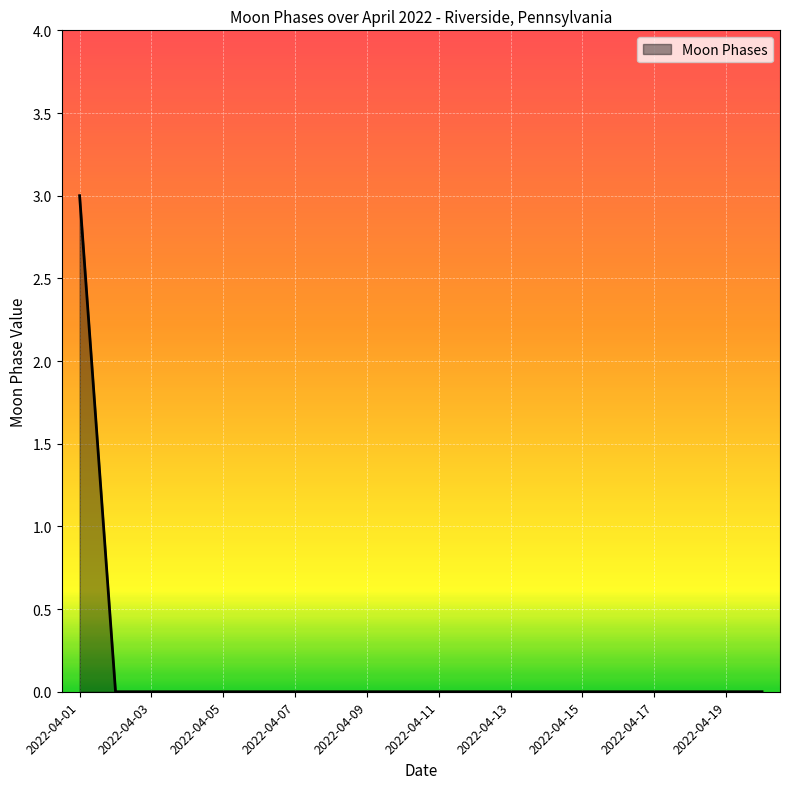

What is the maximum value shown in the chart?

3